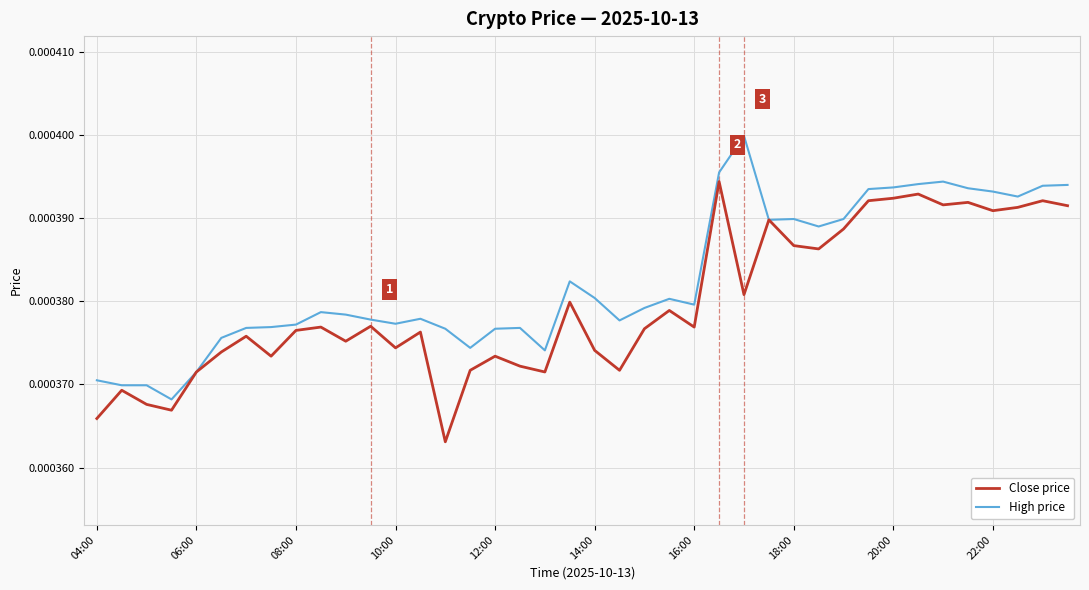

List the series in order of their peak value, lowest first.

Close price, High price